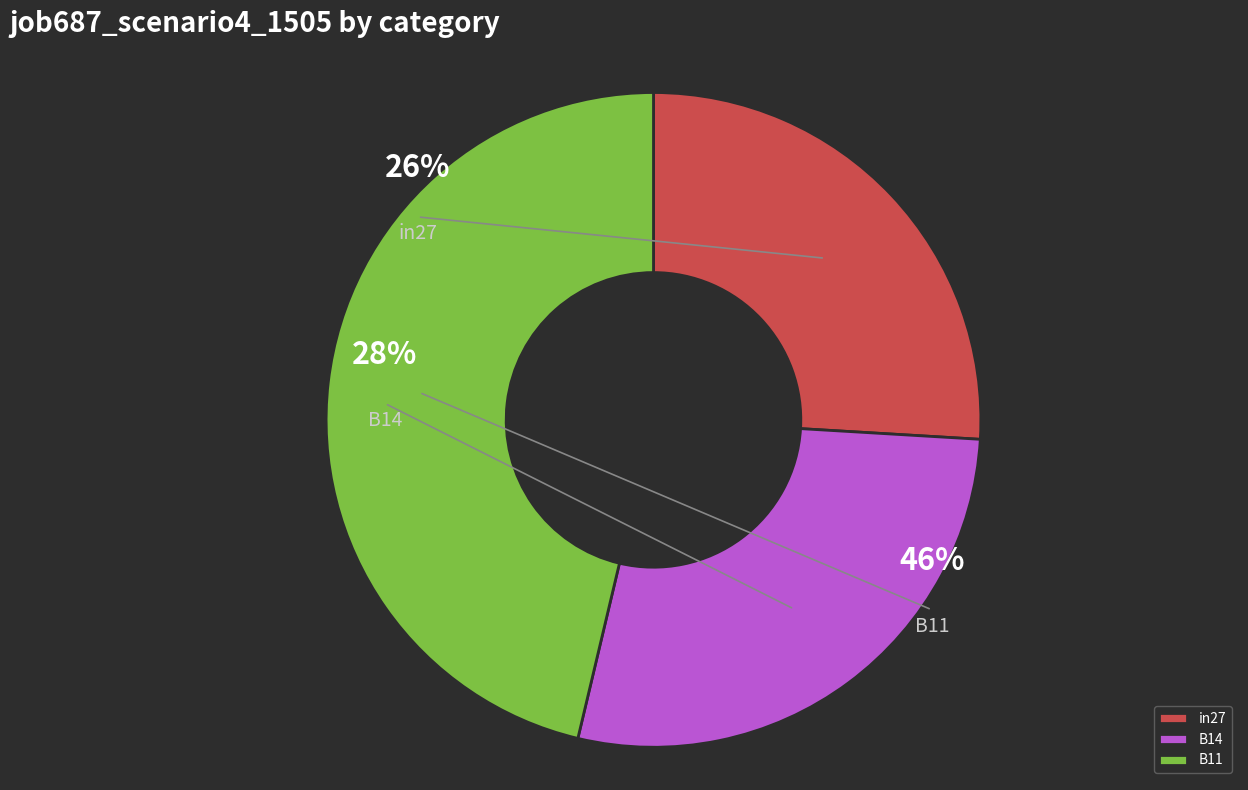

True or false: B14 accounts for 28% of the total.

True